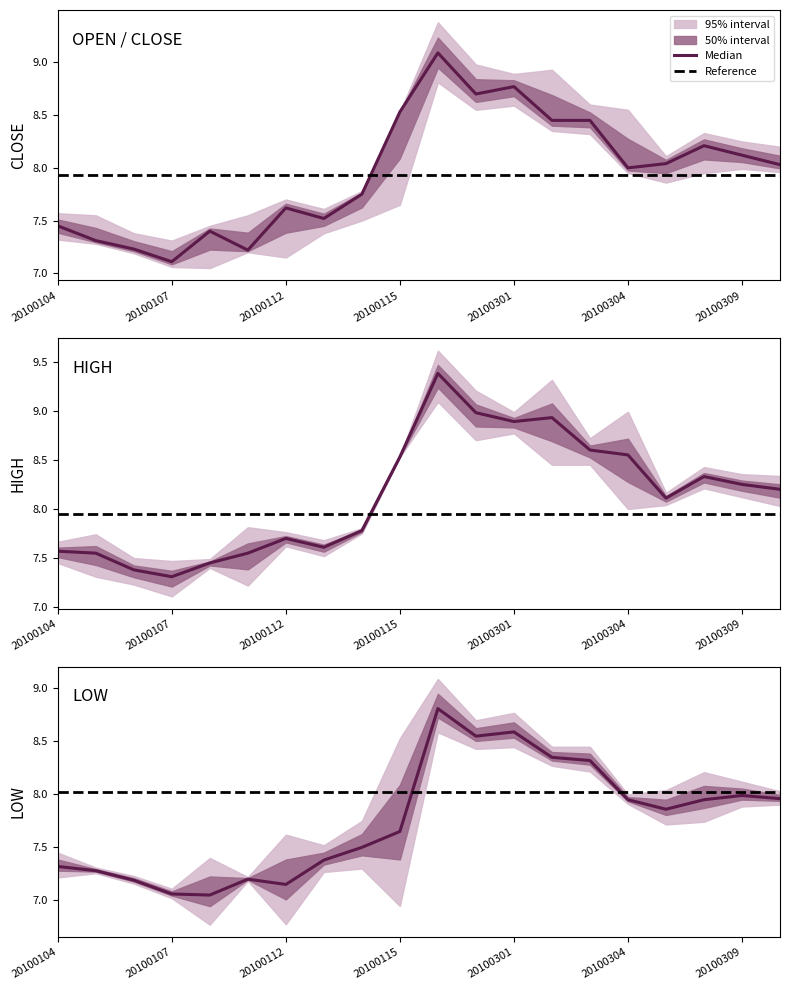

What is the spread (max minus min) of values at 20100303?

0.3